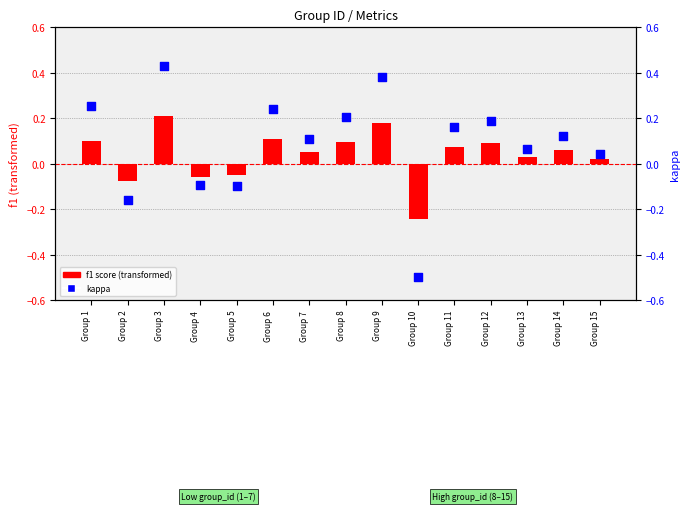

Which series reaches the maximum Y coordinate?

kappa